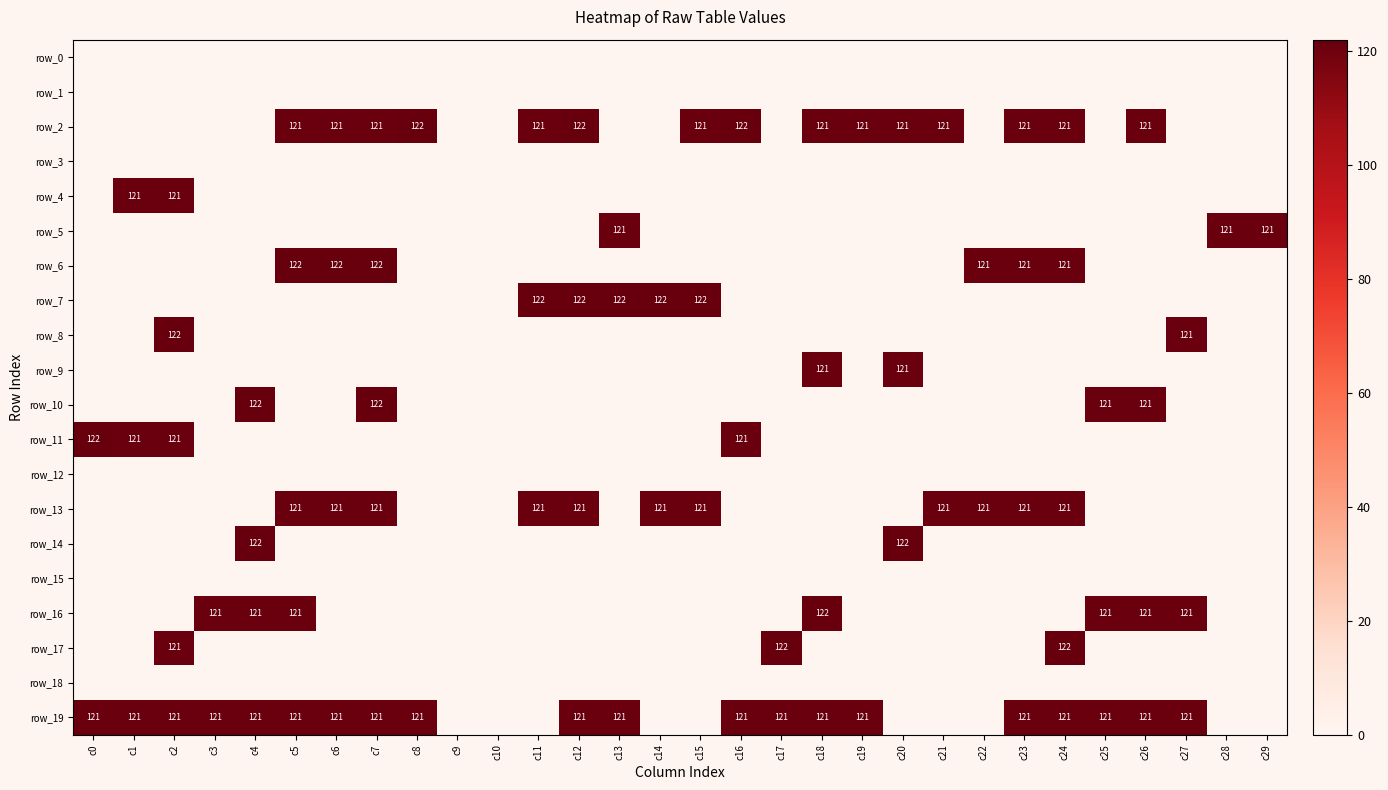

The row_16 series shows -59 at c17. True or false?

False